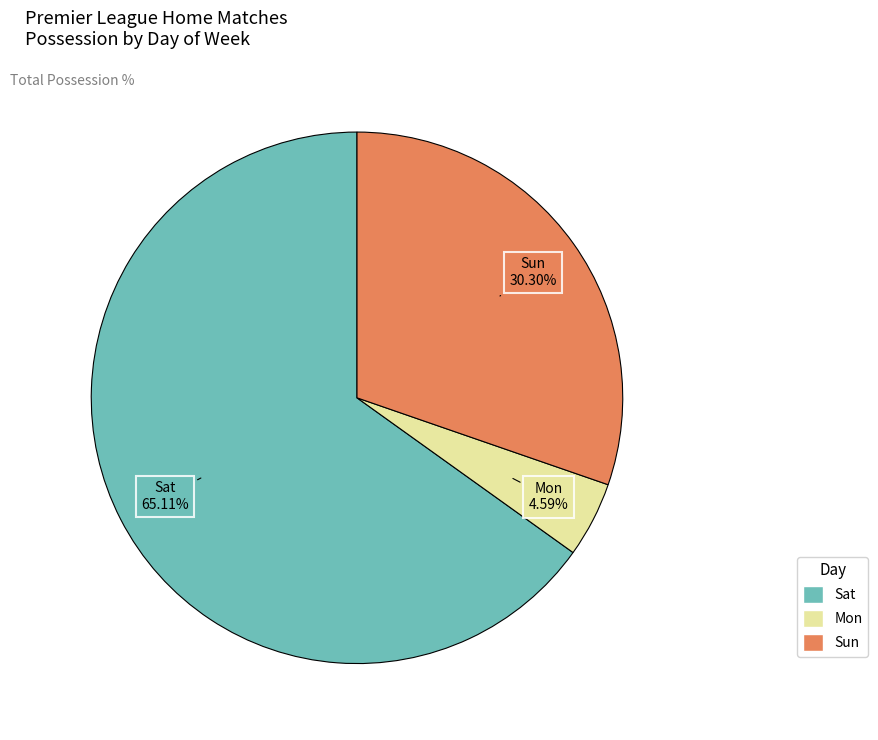

How many slices are in this pie chart?

3